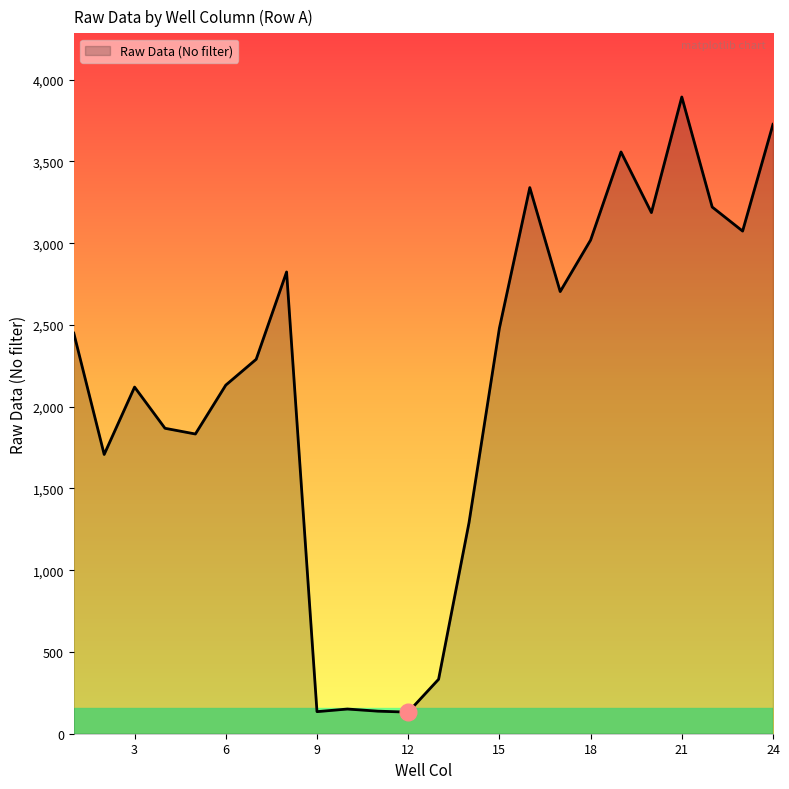

What is the difference between the maximum and minimum values?

3762